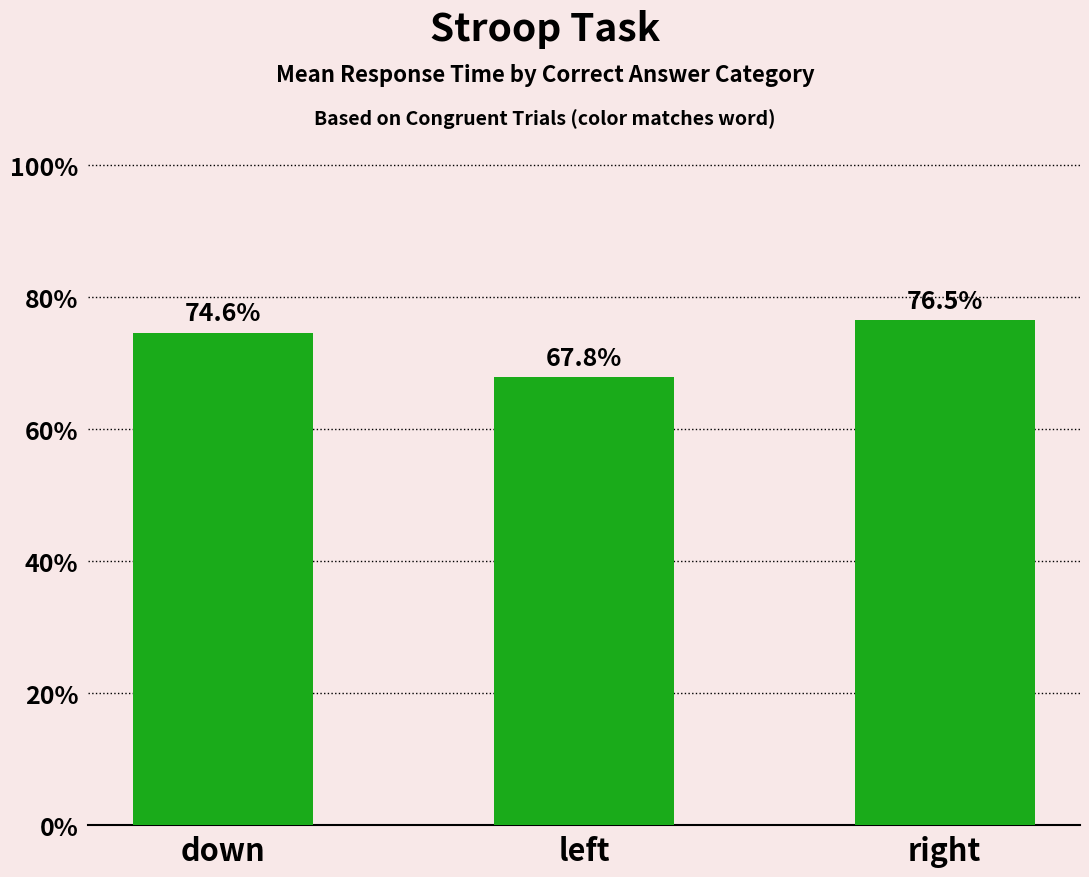

Reading left to right, what are all the values shown in this chart?

0.7	0.7	0.8